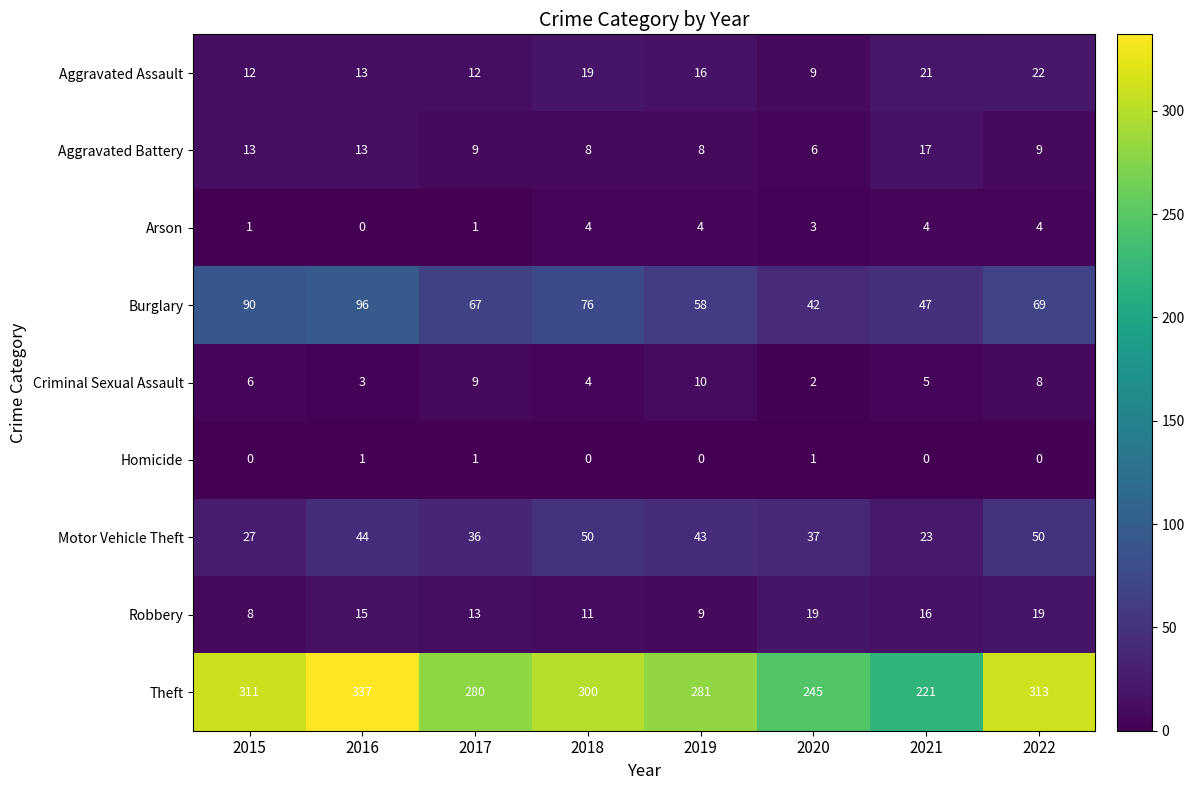

At 2019, list the series in order from smallest to largest.

Homicide, Arson, Aggravated Battery, Robbery, Criminal Sexual Assault, Aggravated Assault, Motor Vehicle Theft, Burglary, Theft